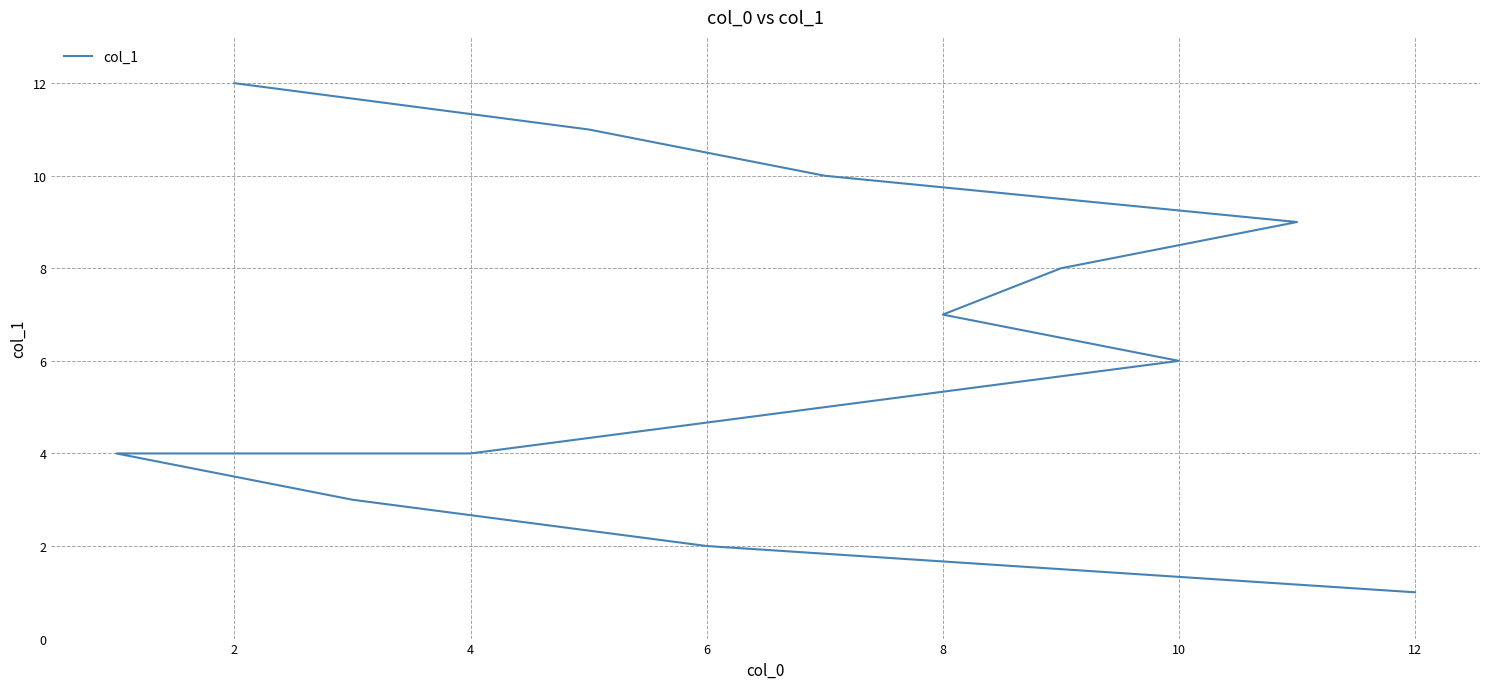

True or false: there are more than 2 points higher than both neighbors.

False